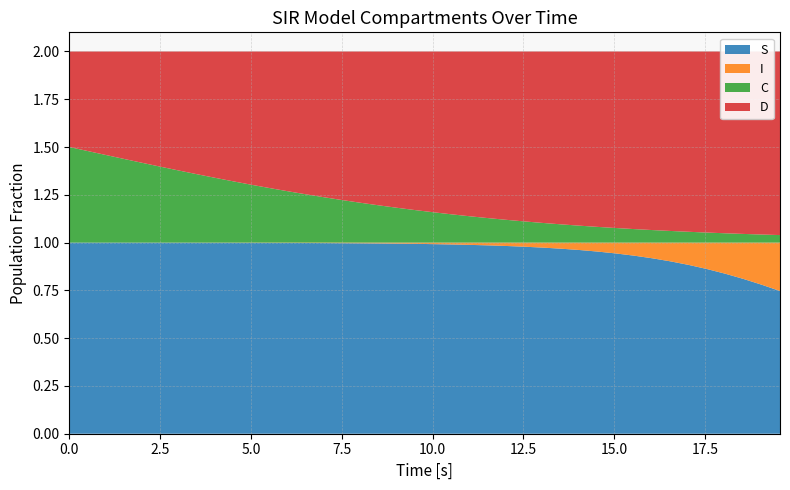

Reading left to right, list all the values displayed in this chart.

S: 0=1.0	1=1.0	2=1.0	3=1.0	4=1.0	5=1.0	6=1.0	7=1.0	8=1.0	9=1.0	10=1.0	11=1.0	12=1.0	13=1.0	14=1.0	15=1.0	16=1.0	17=1.0	18=1.0	19=1.0	20=1.0	21=1.0	22=1.0	23=1.0	24=1.0	25=1.0	26=1.0	27=1.0	28=1.0	29=1.0	30=0.9	31=0.9	32=0.9	33=0.9	34=0.9	35=0.9	36=0.8	37=0.8	38=0.8	39=0.7
I: 0=0.0	1=0.0	2=0.0	3=0.0	4=0.0	5=0.0	6=0.0	7=0.0	8=0.0	9=0.0	10=0.0	11=0.0	12=0.0	13=0.0	14=0.0	15=0.0	16=0.0	17=0.0	18=0.0	19=0.0	20=0.0	21=0.0	22=0.0	23=0.0	24=0.0	25=0.0	26=0.0	27=0.0	28=0.0	29=0.0	30=0.1	31=0.1	32=0.1	33=0.1	34=0.1	35=0.1	36=0.2	37=0.2	38=0.2	39=0.3
C: 0=0.5	1=0.5	2=0.5	3=0.4	4=0.4	5=0.4	6=0.4	7=0.4	8=0.3	9=0.3	10=0.3	11=0.3	12=0.3	13=0.3	14=0.2	15=0.2	16=0.2	17=0.2	18=0.2	19=0.2	20=0.2	21=0.1	22=0.1	23=0.1	24=0.1	25=0.1	26=0.1	27=0.1	28=0.1	29=0.1	30=0.1	31=0.1	32=0.1	33=0.1	34=0.1	35=0.1	36=0.0	37=0.0	38=0.0	39=0.0
D: 0=0.5	1=0.5	2=0.5	3=0.6	4=0.6	5=0.6	6=0.6	7=0.6	8=0.7	9=0.7	10=0.7	11=0.7	12=0.7	13=0.7	14=0.8	15=0.8	16=0.8	17=0.8	18=0.8	19=0.8	20=0.8	21=0.9	22=0.9	23=0.9	24=0.9	25=0.9	26=0.9	27=0.9	28=0.9	29=0.9	30=0.9	31=0.9	32=0.9	33=0.9	34=0.9	35=0.9	36=1.0	37=1.0	38=1.0	39=1.0